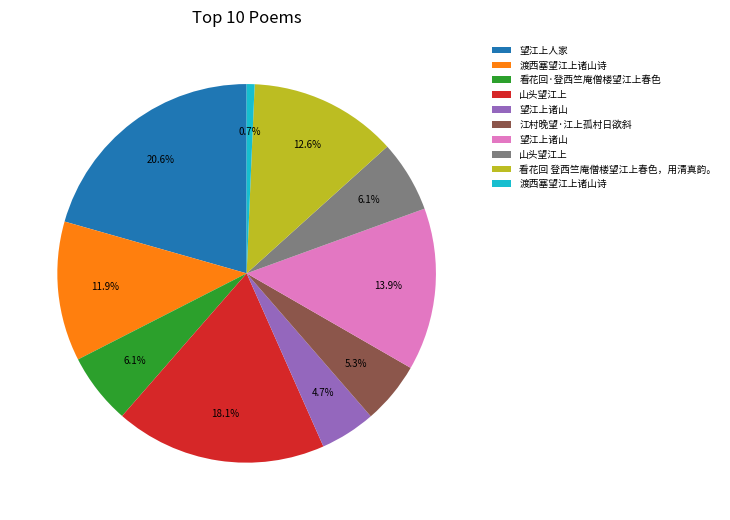

Does any single category account for the majority?

No